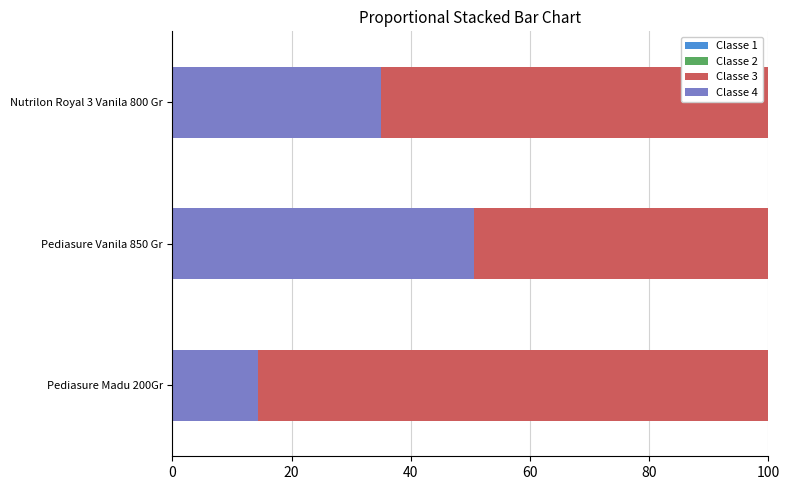

At which label is Pediasure Madu 200Gr closest to 34750?

Pediasure Madu 200Gr